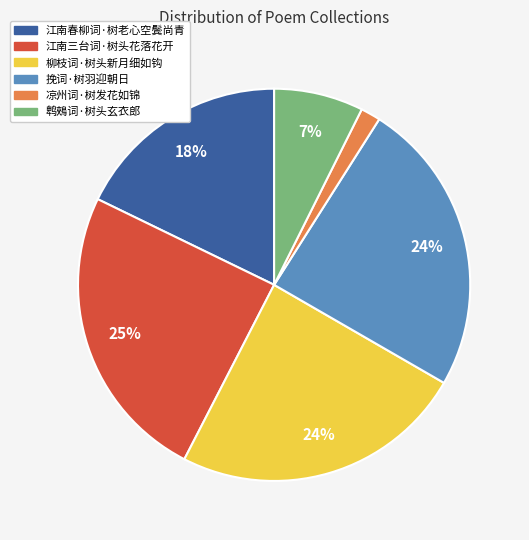

What is the smallest slice in the pie chart?

凉州词·树发花如锦